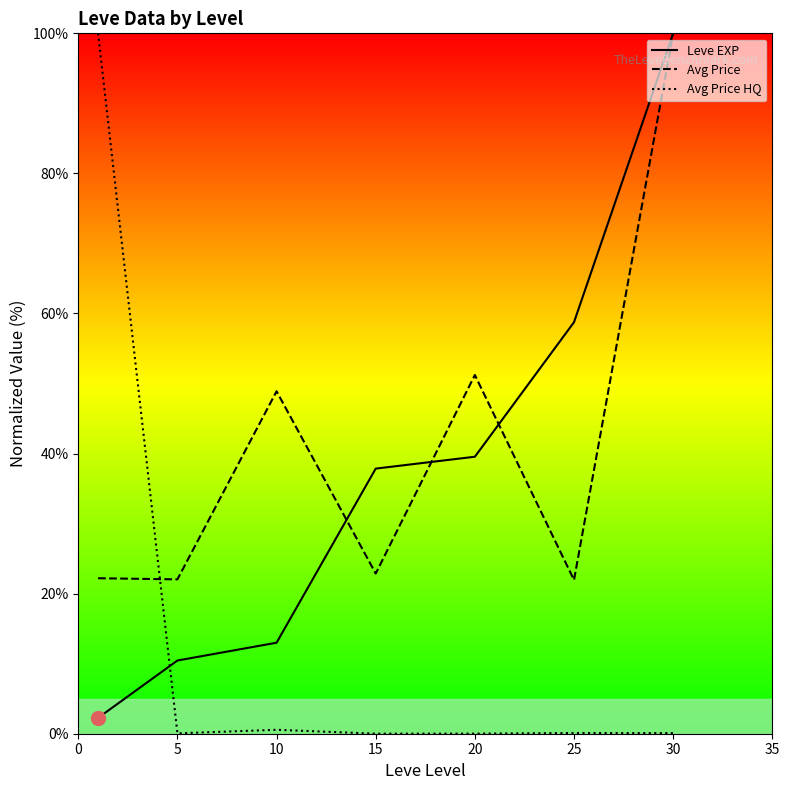

What is the total value across all series at 30?

200.1